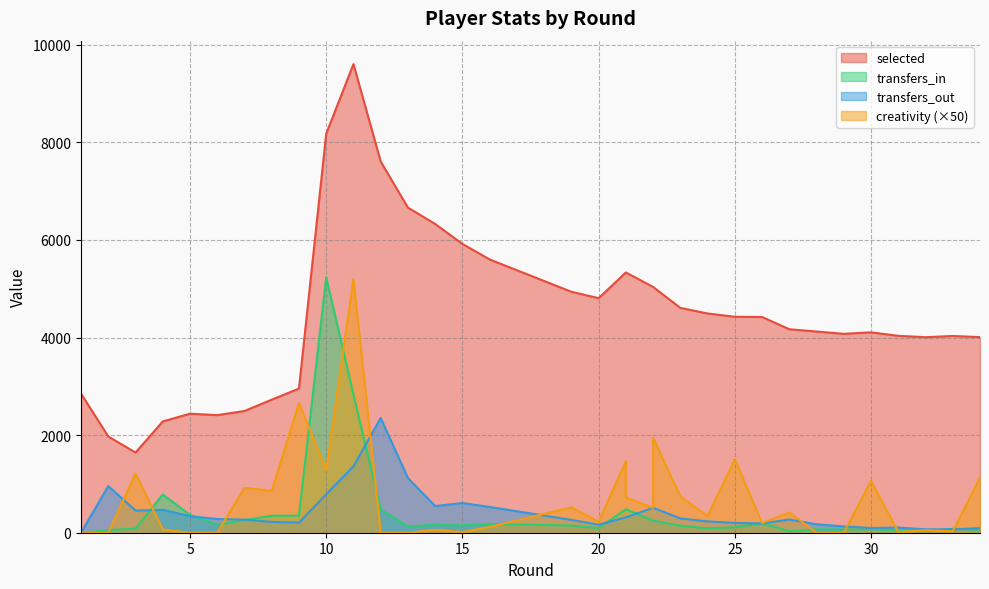

Where is the first local minimum for creativity?

8